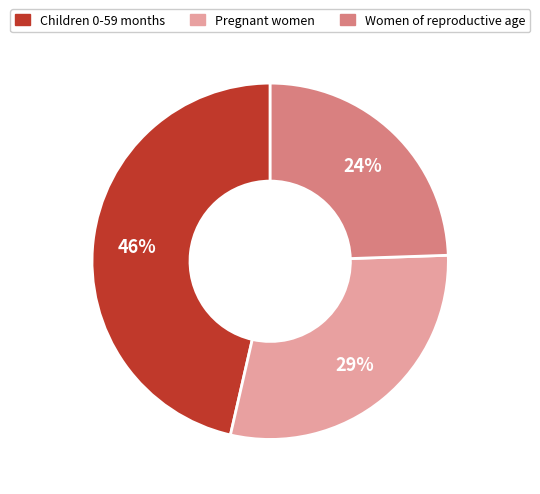

Count the number of slices in the pie.

3